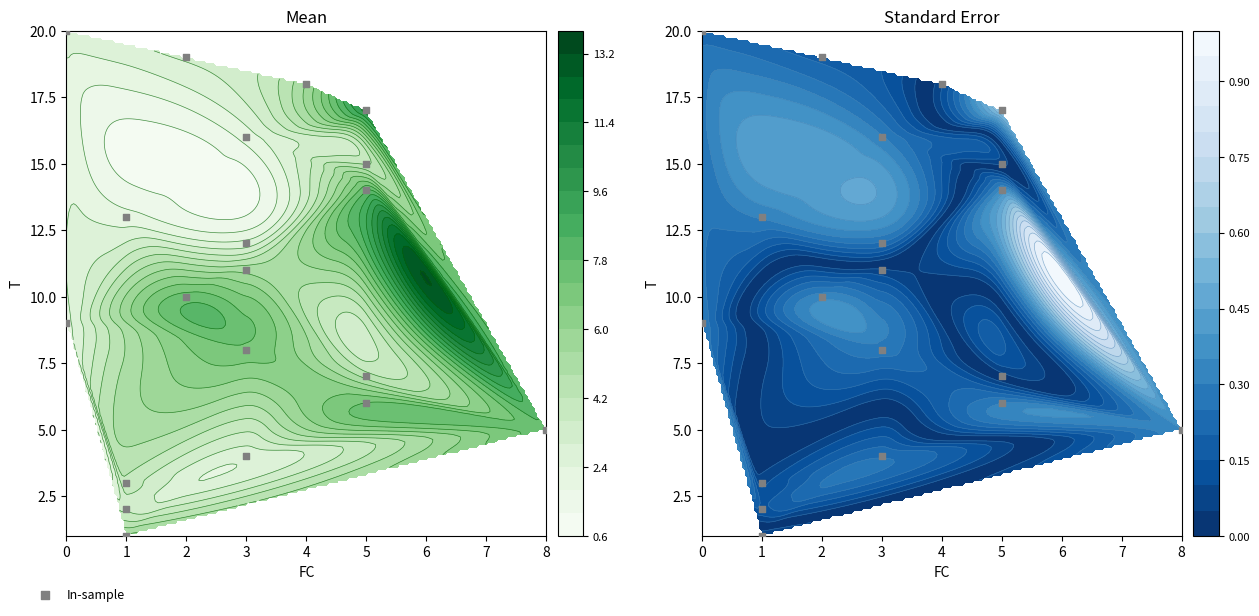

What is the difference between the maximum and minimum values?

19